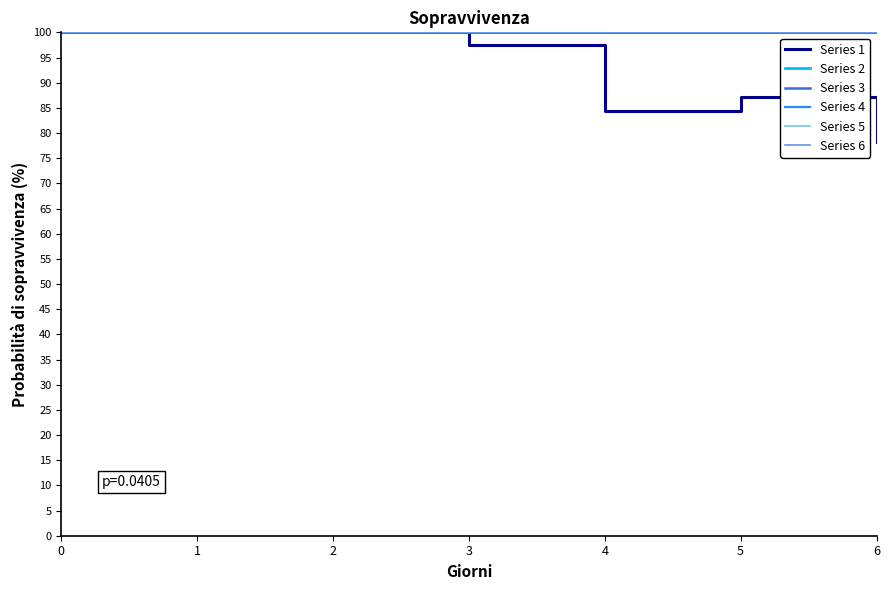

Is this an area chart (filled region under the line)?

No